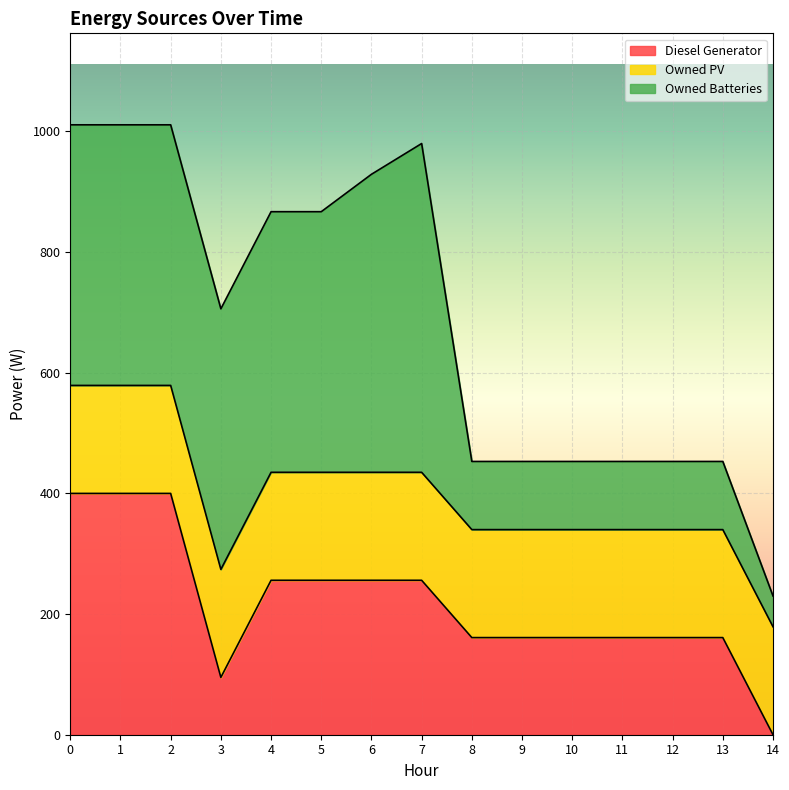

Rank the series by their average value, from highest to lowest.

Owned Batteries, Diesel Generator, Owned PV